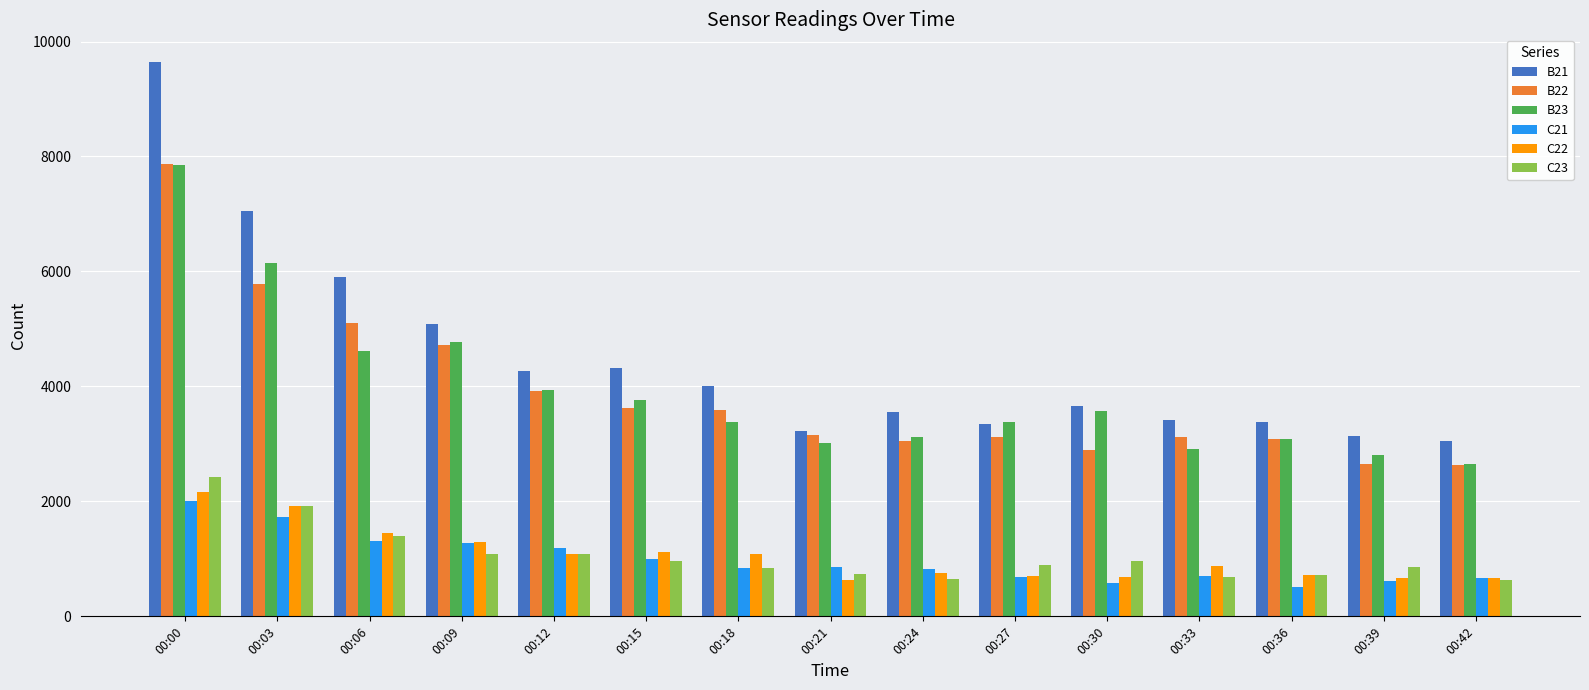

How many categories are shown in the chart?

15